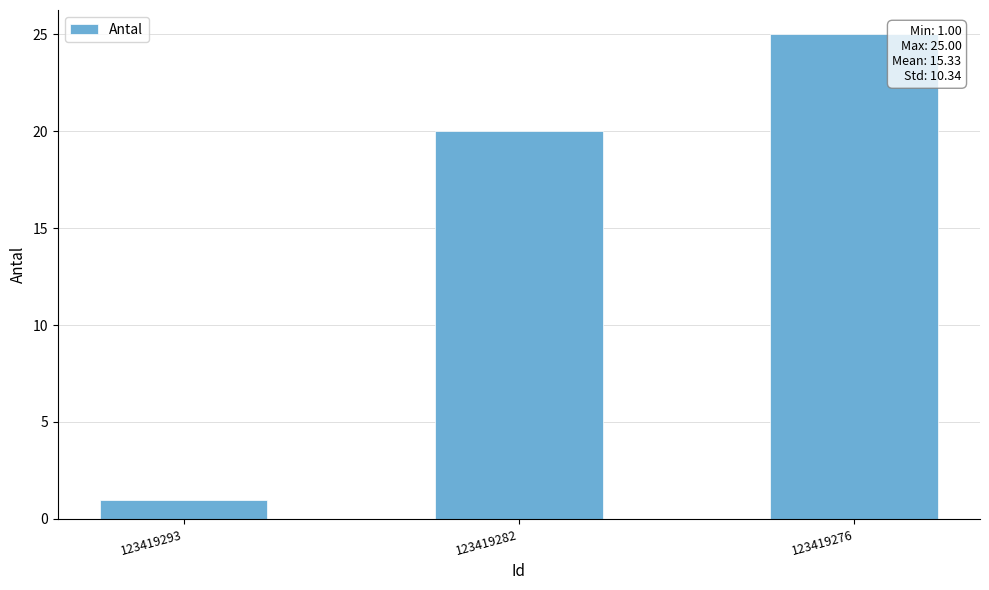

List the labels in order of value, smallest first.

123419293, 123419282, 123419276